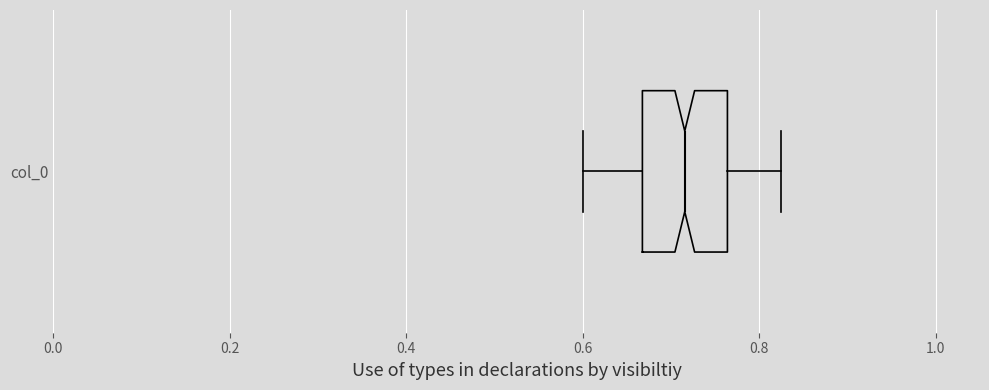

Where does the left whisker of the box for col_0 end on the x-axis? The values are not printed on the chart, so give them approximately, as read against the axis.

0.60